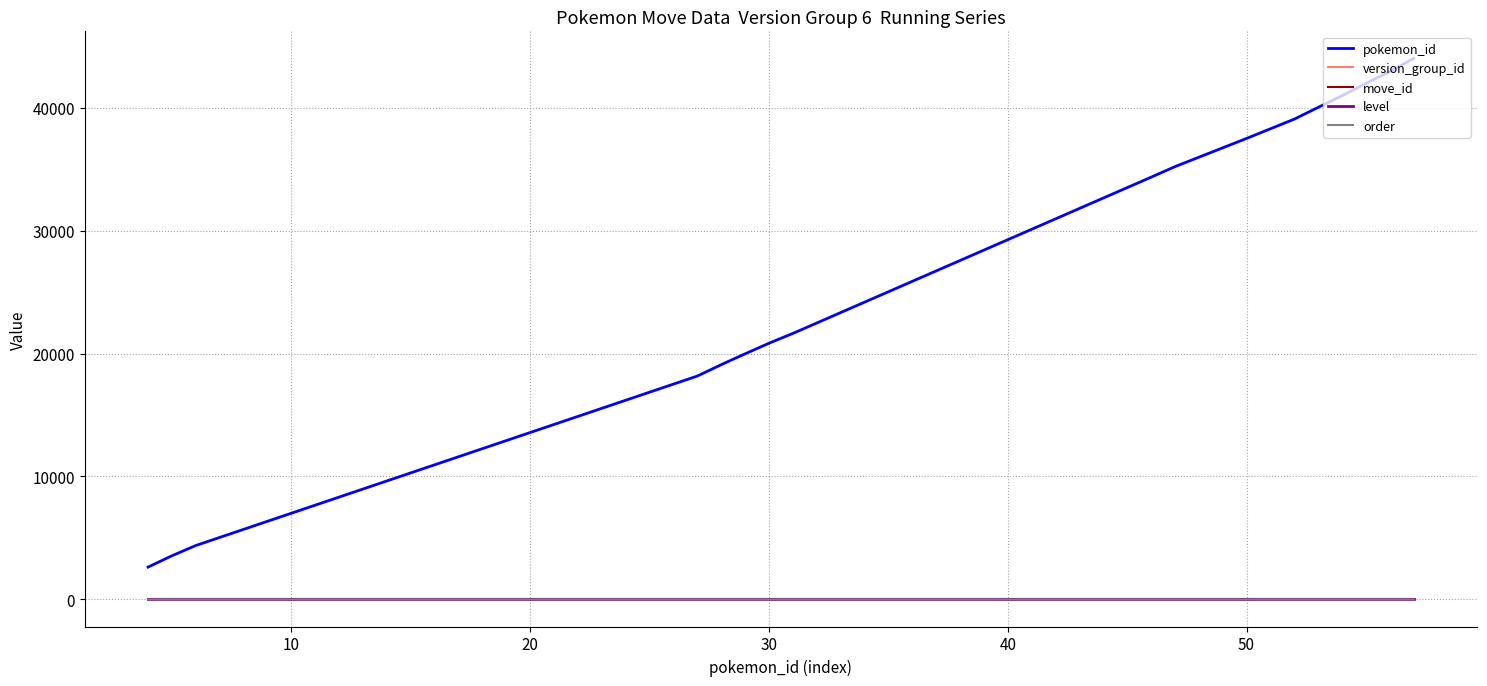

What are all the series names shown in the legend?

pokemon_id, version_group_id, move_id, level, order